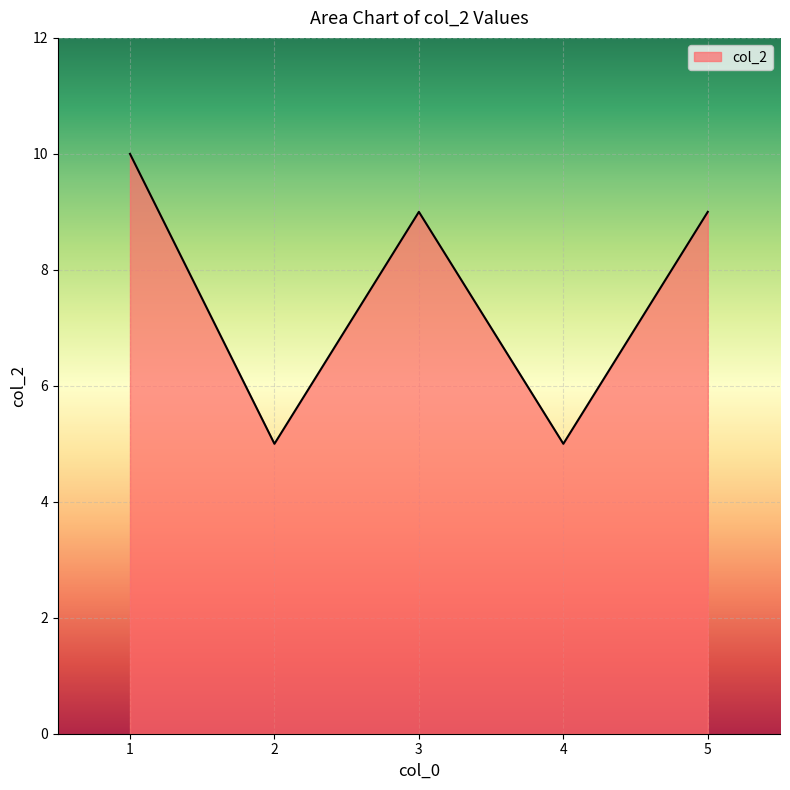

What is the change in value from 1 to 2?

-5